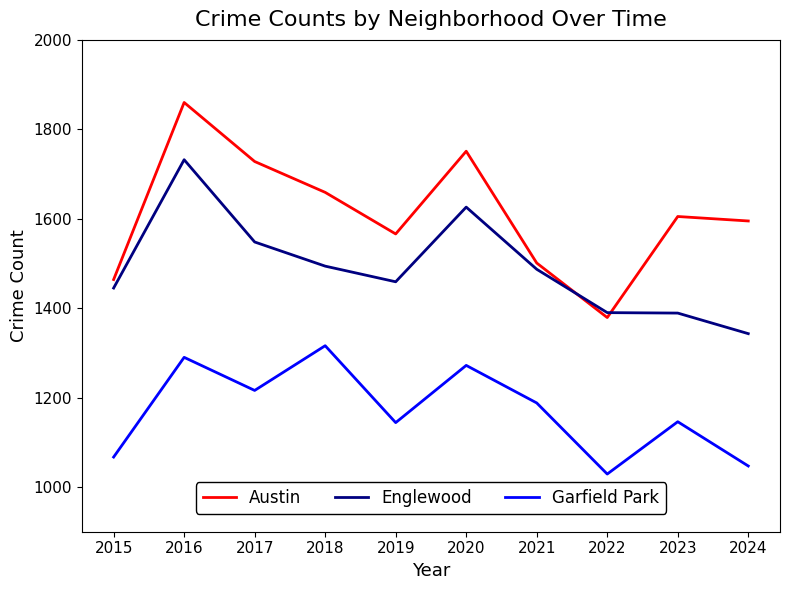

What is the difference between the maximum and second lowest values in the Austin series?

396